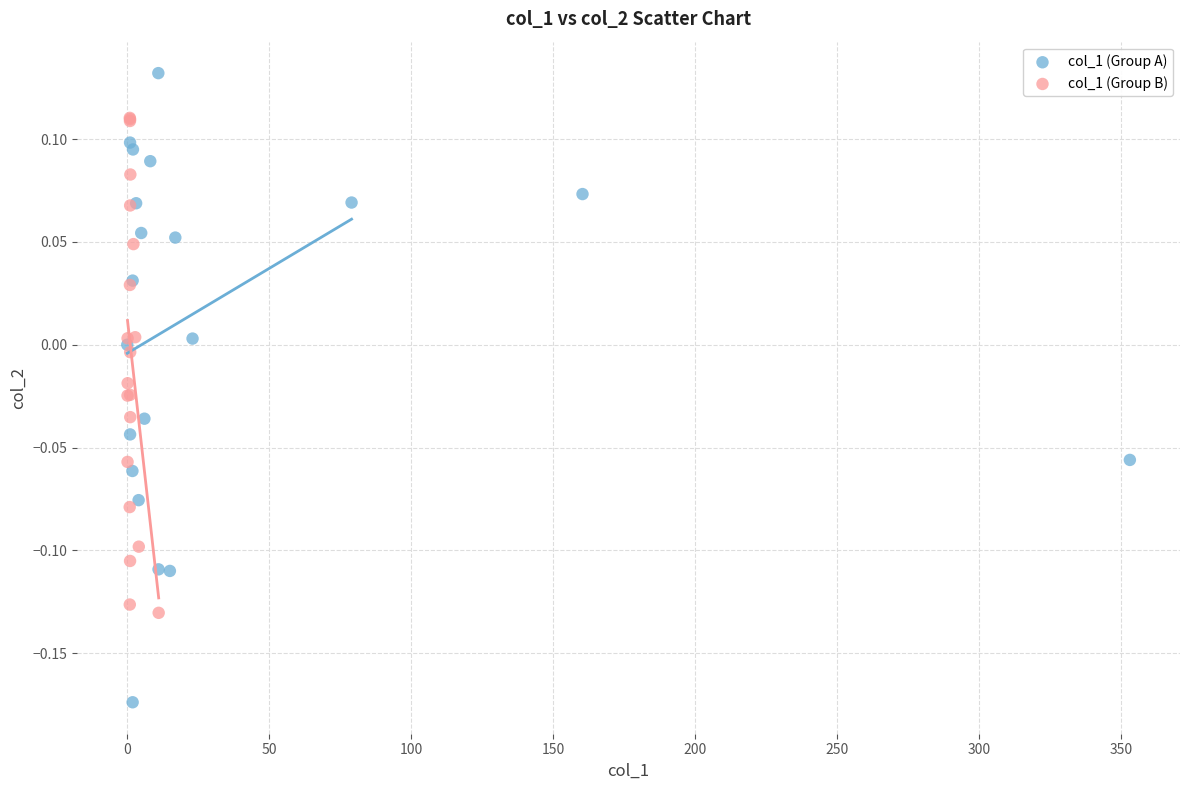

Which series has the widest spread of Y values?

col_1 (Group A)